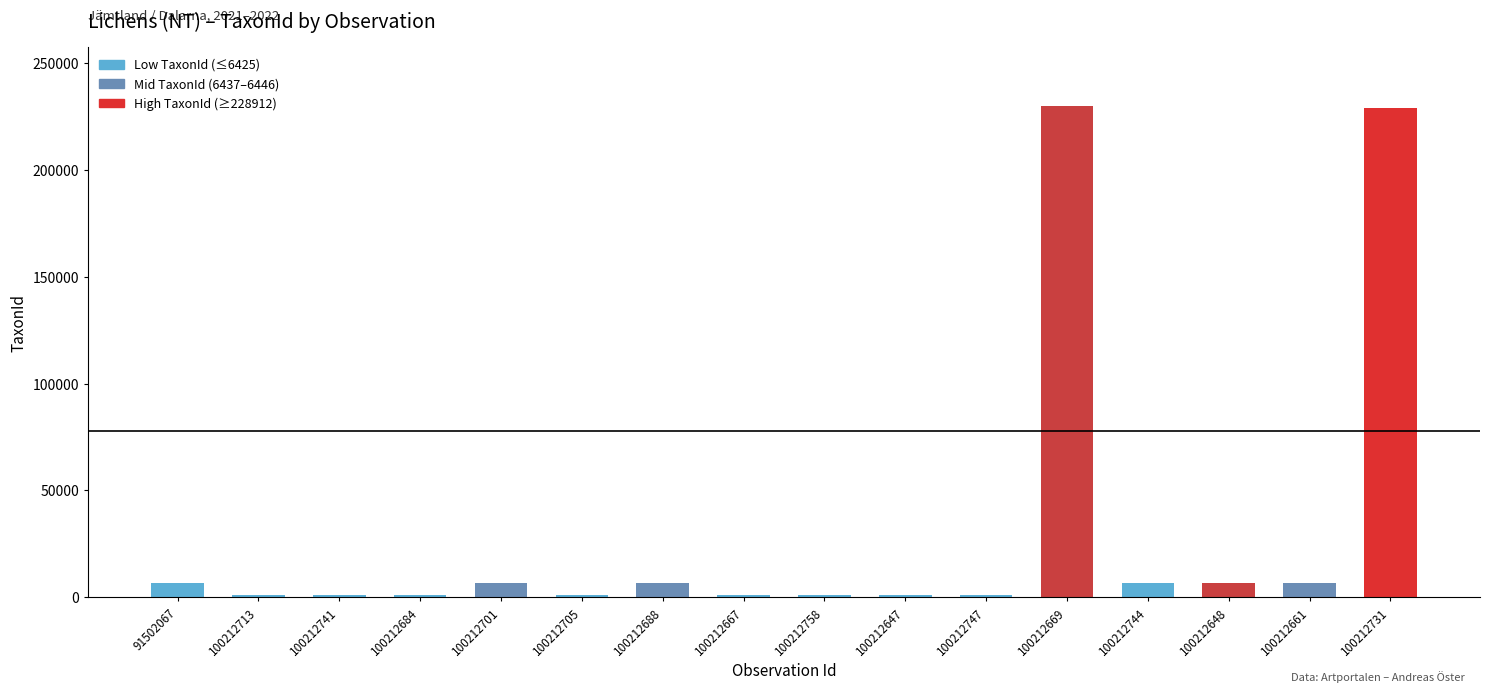

How many values are below 6425?

8